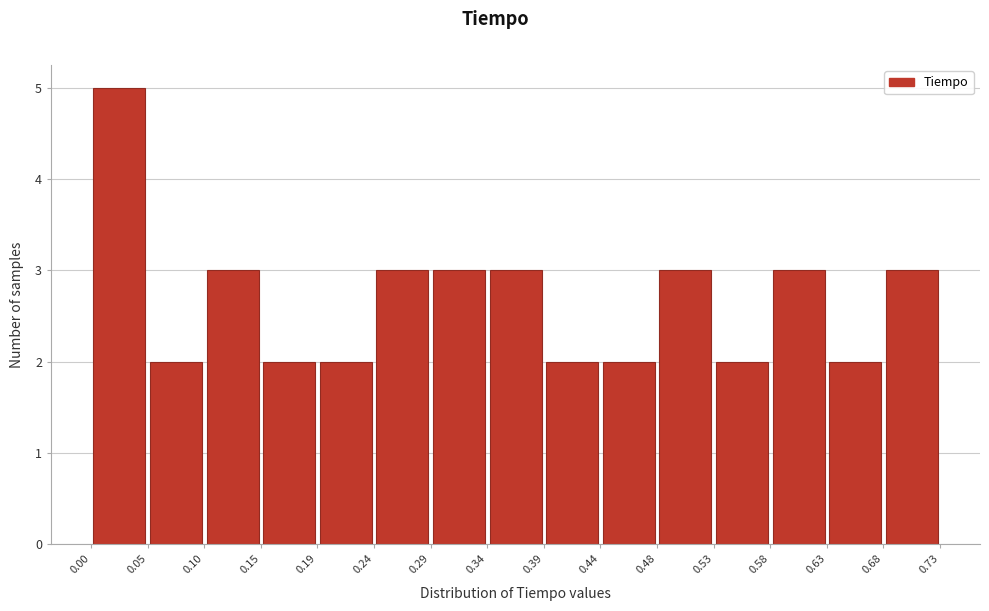

Reading left to right, list every bar in this chart as the range it spans on the x-axis followed by its height. The values are not printed on the chart, so give them approximately, as read against the axis.

0.00 to 0.05: 5
0.05 to 0.10: 2
0.10 to 0.15: 3
0.15 to 0.19: 2
0.19 to 0.24: 2
0.24 to 0.29: 3
0.29 to 0.34: 3
0.34 to 0.39: 3
0.39 to 0.44: 2
0.44 to 0.48: 2
0.48 to 0.53: 3
0.53 to 0.58: 2
0.58 to 0.63: 3
0.63 to 0.68: 2
0.68 to 0.73: 3